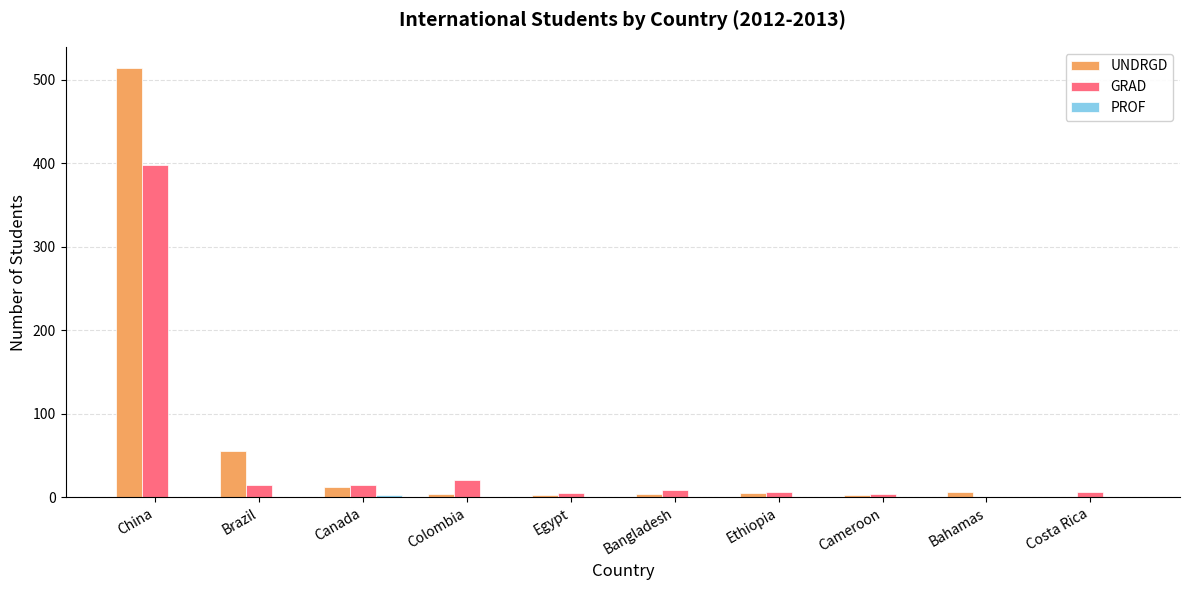

How many data points does each series have?

10